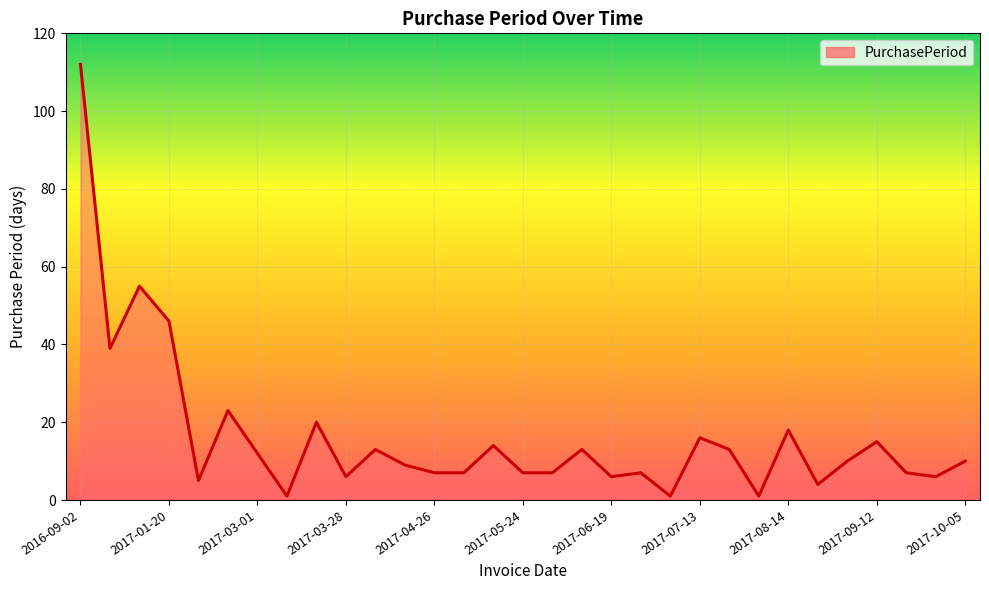

What is the greatest value displayed?

112